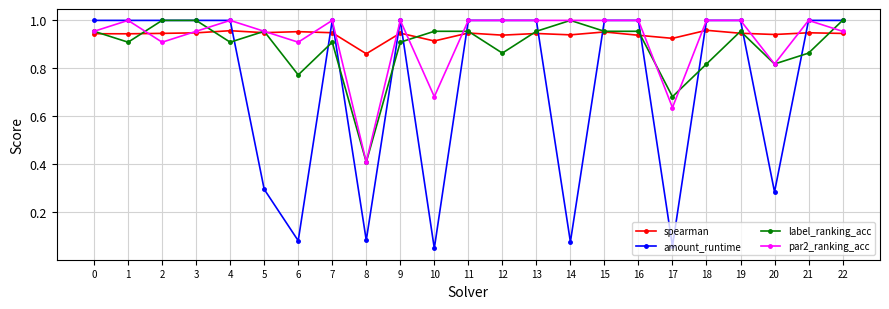

The spearman series shows 0.9 at 13. True or false?

True